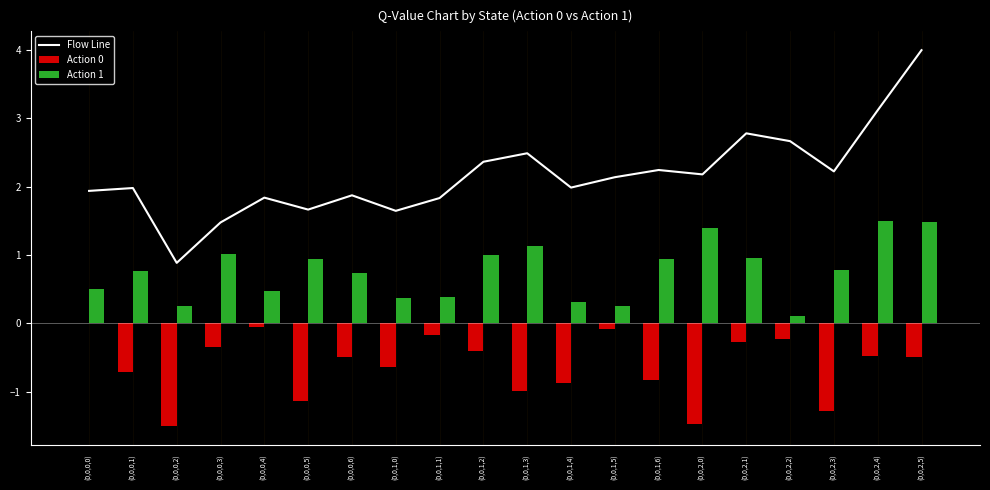

Which label corresponds to the largest value in the chart?

(0,0,2,5)